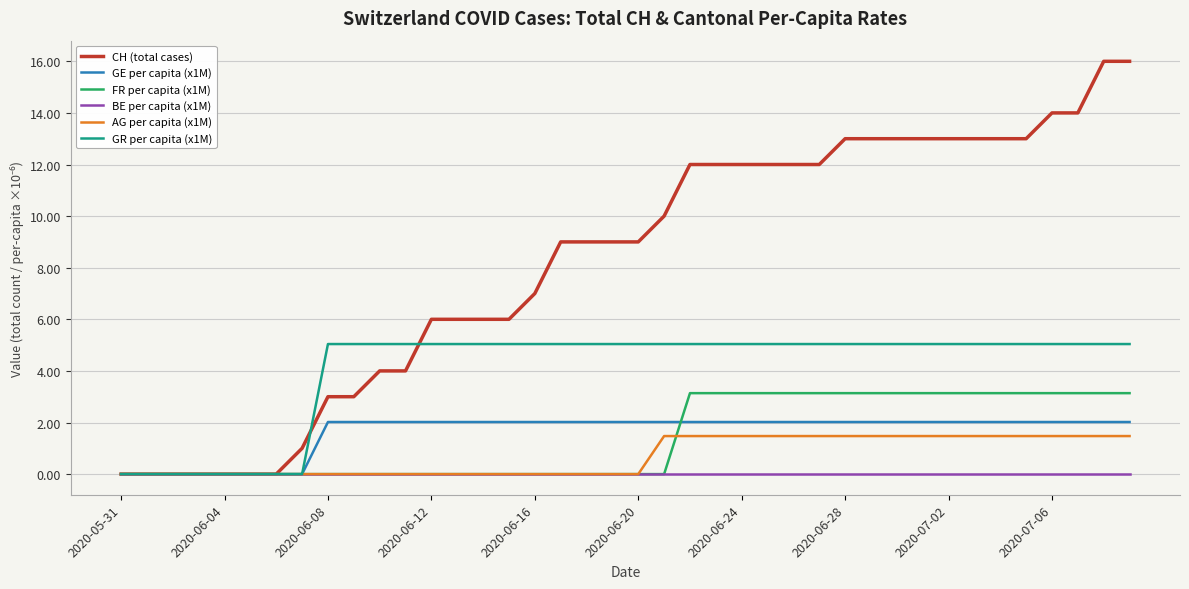

What are all the series names shown in the legend?

CH (total cases), GE per capita (x1M), FR per capita (x1M), BE per capita (x1M), AG per capita (x1M), GR per capita (x1M)